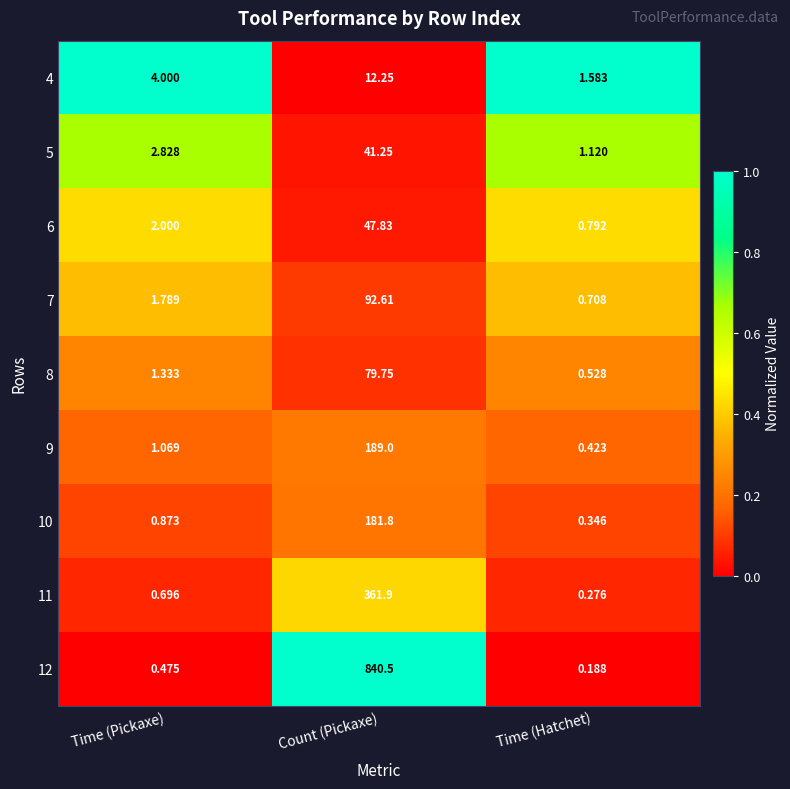

Which label corresponds to the smallest value in the chart?

Time (Hatchet)